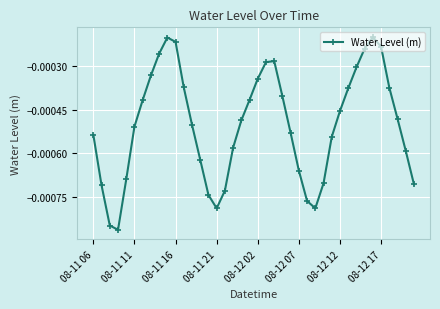

How many interior local valleys (lower than both neighbors) does the data have?

3